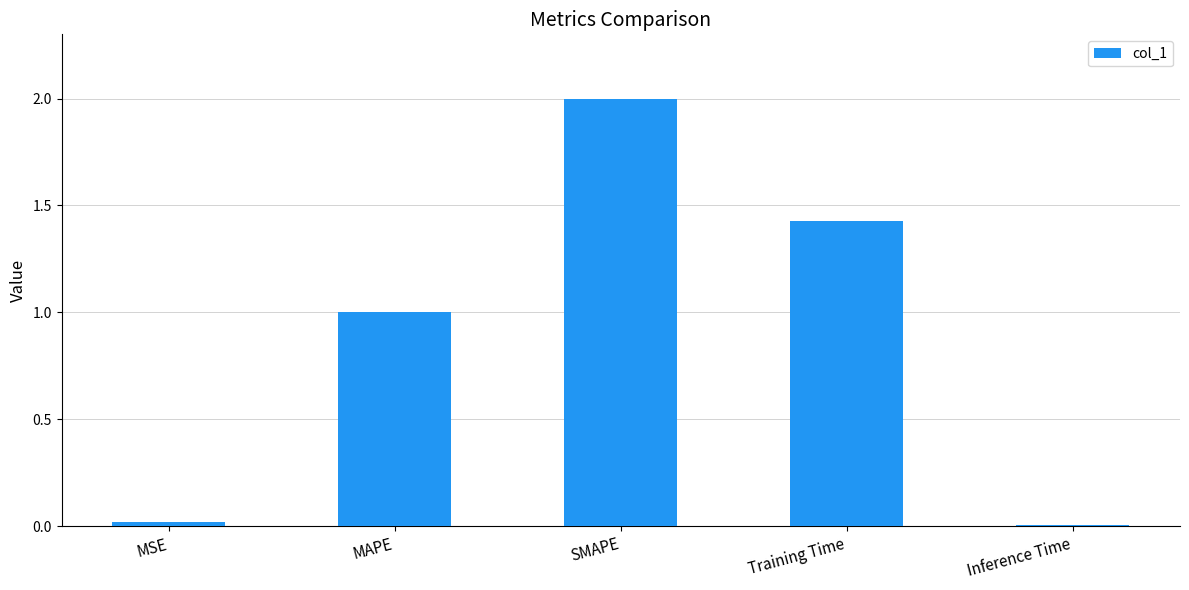

Which has a higher value, MAPE or Training Time?

Training Time